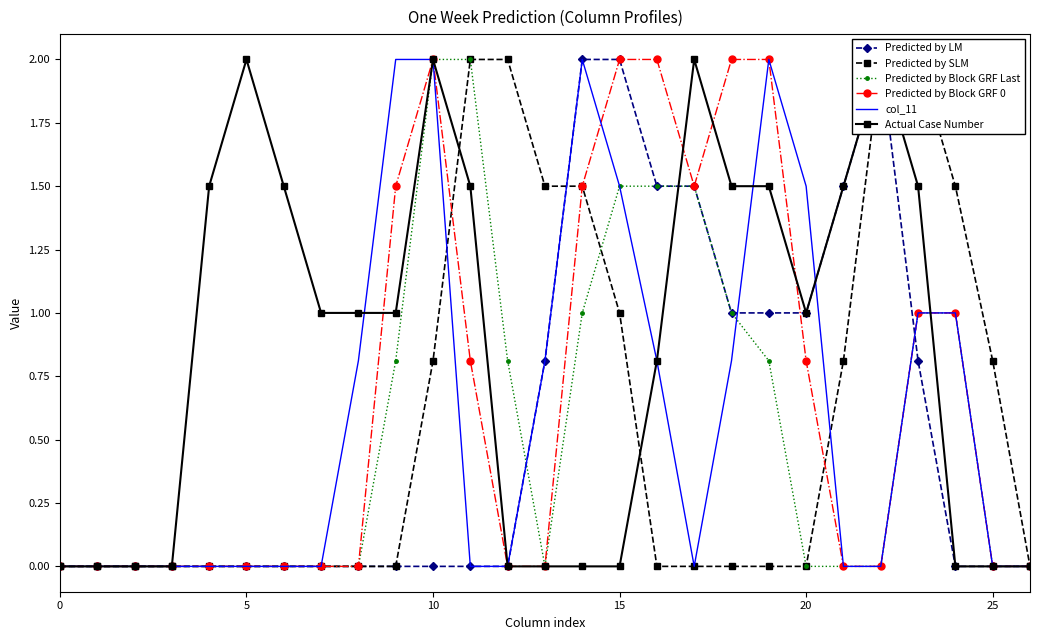

How many lines are shown in the chart?

6